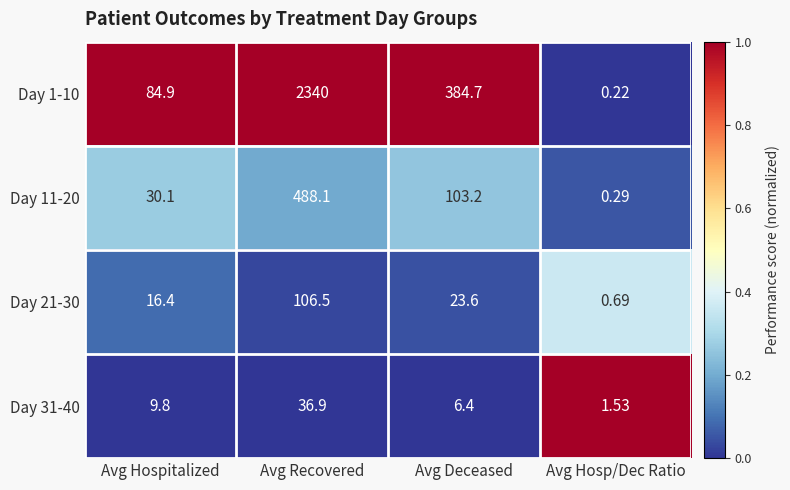

What is the total value across all series at Avg Hospitalized?

141.2